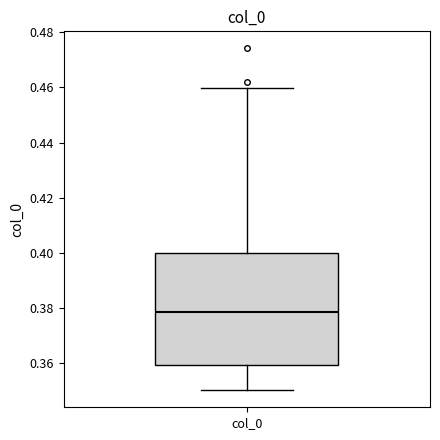

Transcribe this box plot: give where the median line is, the range the box spans, and where the two whiskers end, as read against the y-axis. The values are not printed on the chart, so give them approximately, as read against the axis.

median 0.378, box 0.360 to 0.400, whiskers 0.350 to 0.460